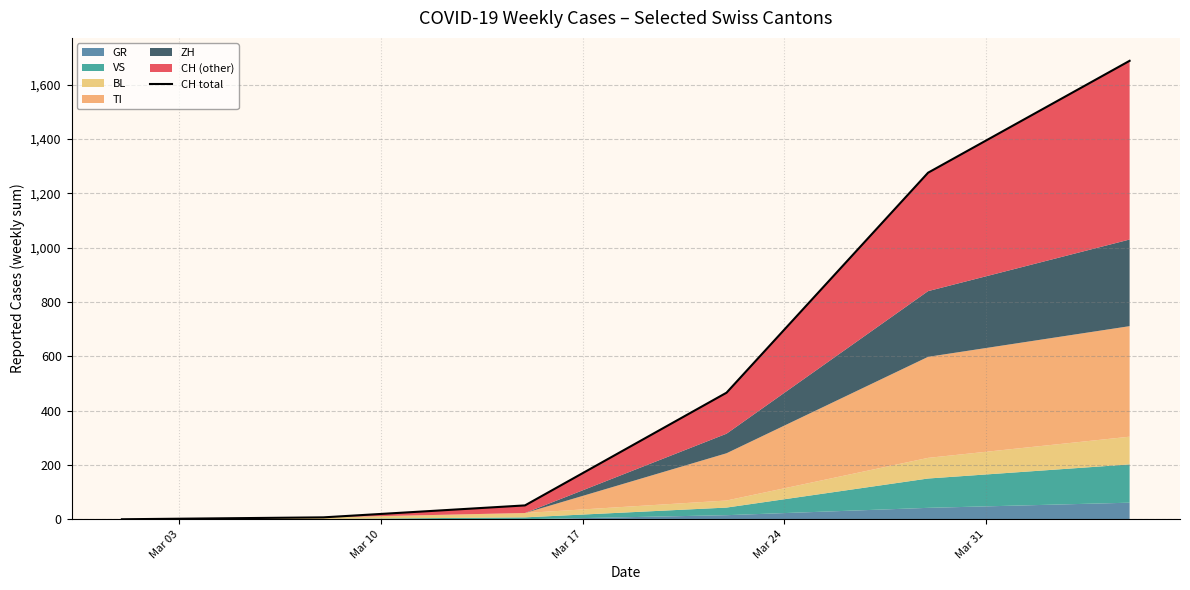

Is it true that the value at Mar 17 is 18?

False